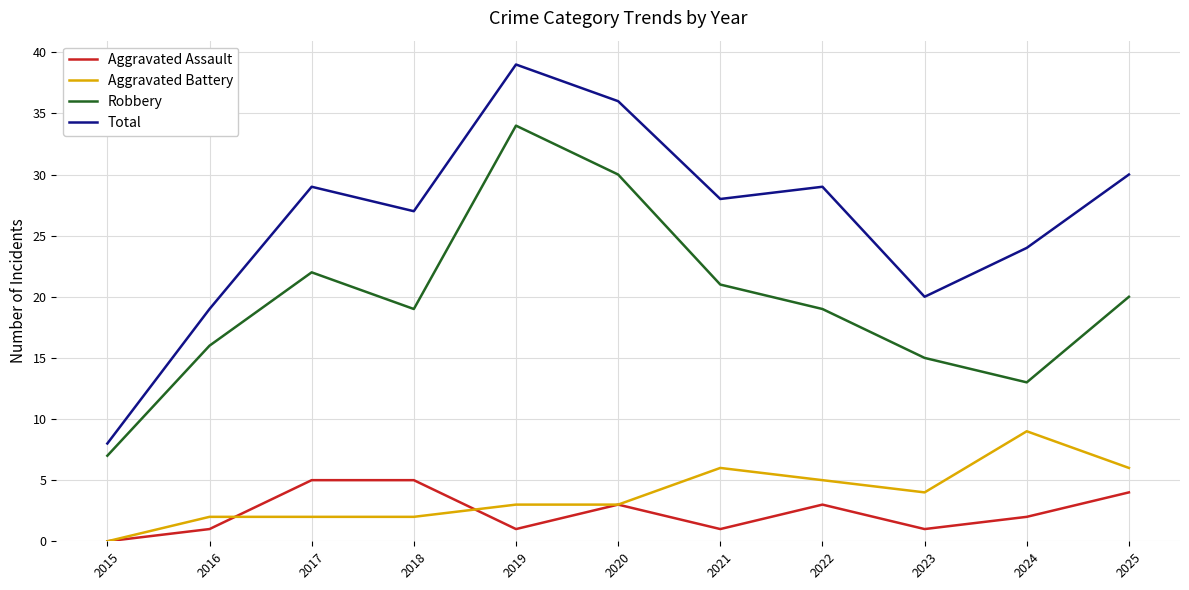

What is the total value across all series at 2019?

77